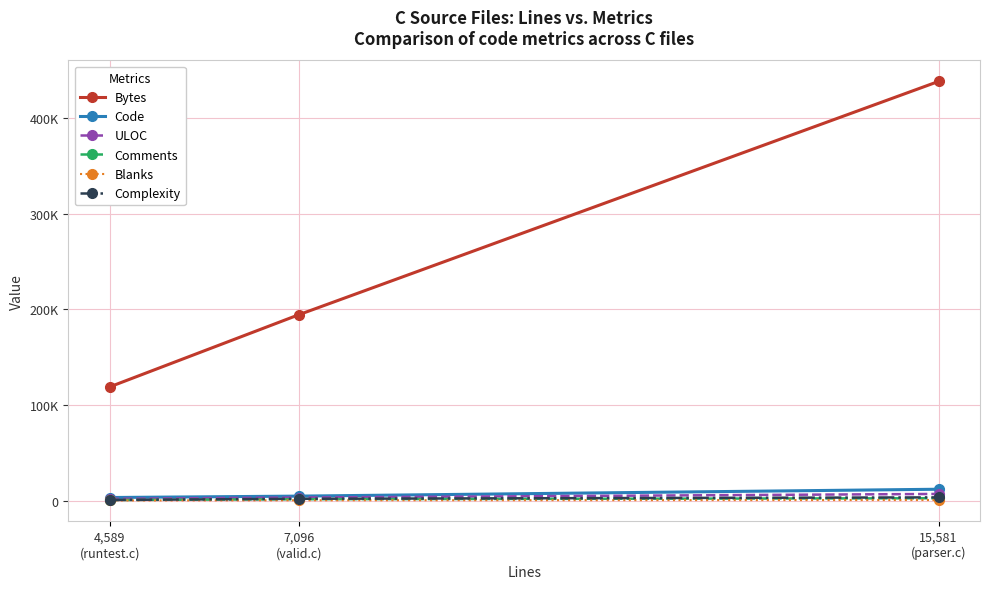

What is the difference between the maximum and minimum values in the Bytes series?

319100